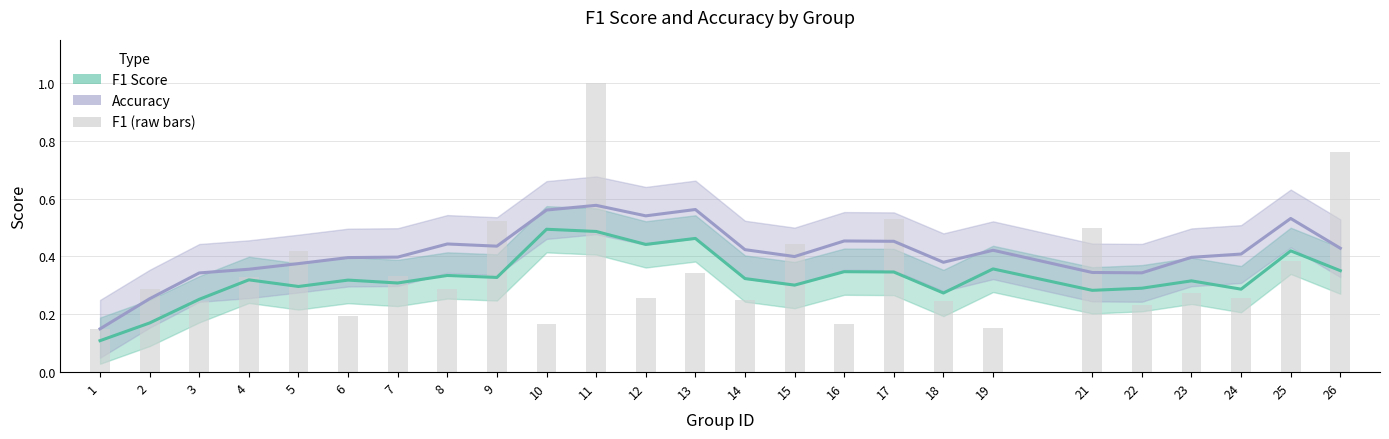

Reading left to right, transcribe all the data shown in this chart.

f1_line: 0.1	0.2	0.3	0.3	0.3	0.3	0.3	0.3	0.3	0.5	0.5	0.4	0.5	0.3	0.3	0.3	0.3	0.3	0.4	0.3	0.3	0.3	0.3	0.4	0.4
accuracy_line: 0.1	0.3	0.3	0.4	0.4	0.4	0.4	0.4	0.4	0.6	0.6	0.5	0.6	0.4	0.4	0.5	0.5	0.4	0.4	0.3	0.3	0.4	0.4	0.5	0.4
f1_bar: 0.1	0.3	0.2	0.3	0.4	0.2	0.3	0.3	0.5	0.2	1.0	0.3	0.3	0.2	0.4	0.2	0.5	0.2	0.2	0.5	0.2	0.3	0.3	0.4	0.8